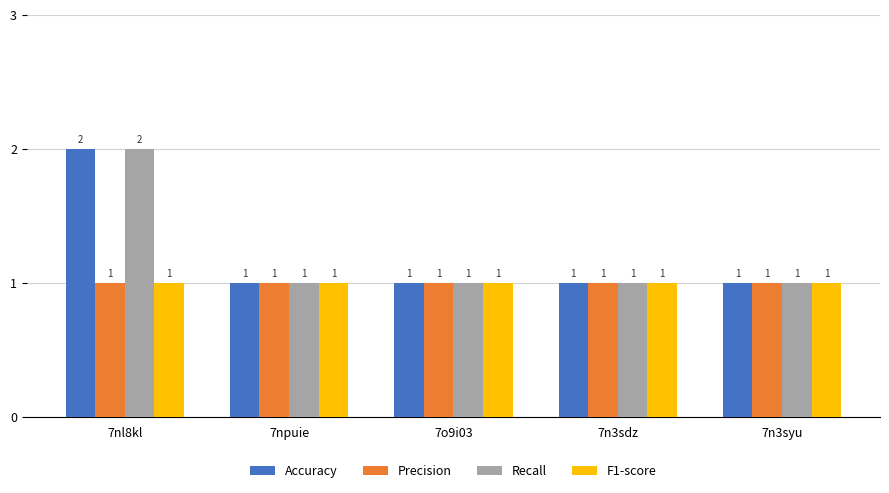

What is the sum of the Recall values at 7o9i03 and 7nl8kl?

3